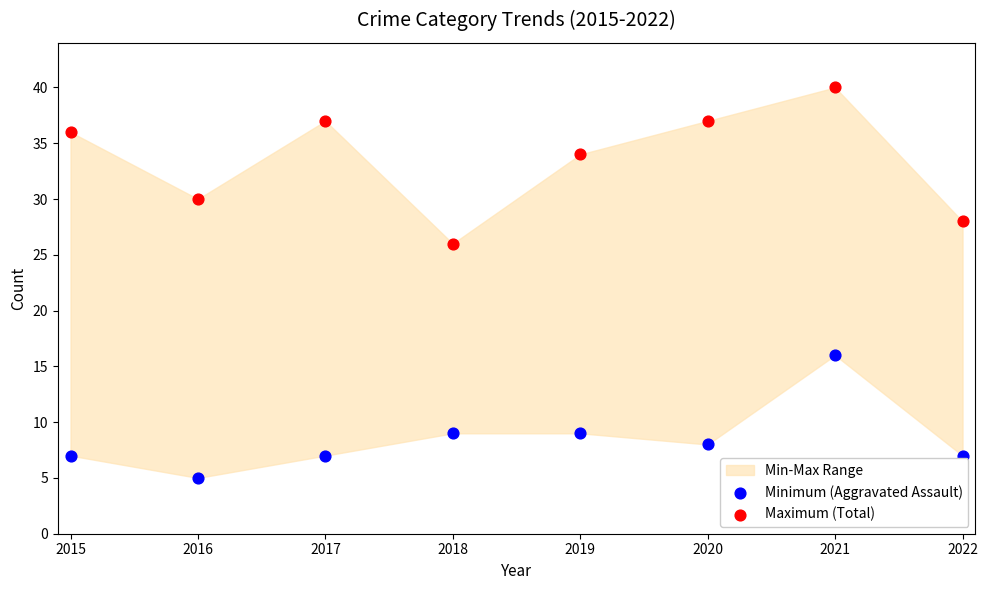

Across all data points, what is the range of Y values (max minus min)?

35